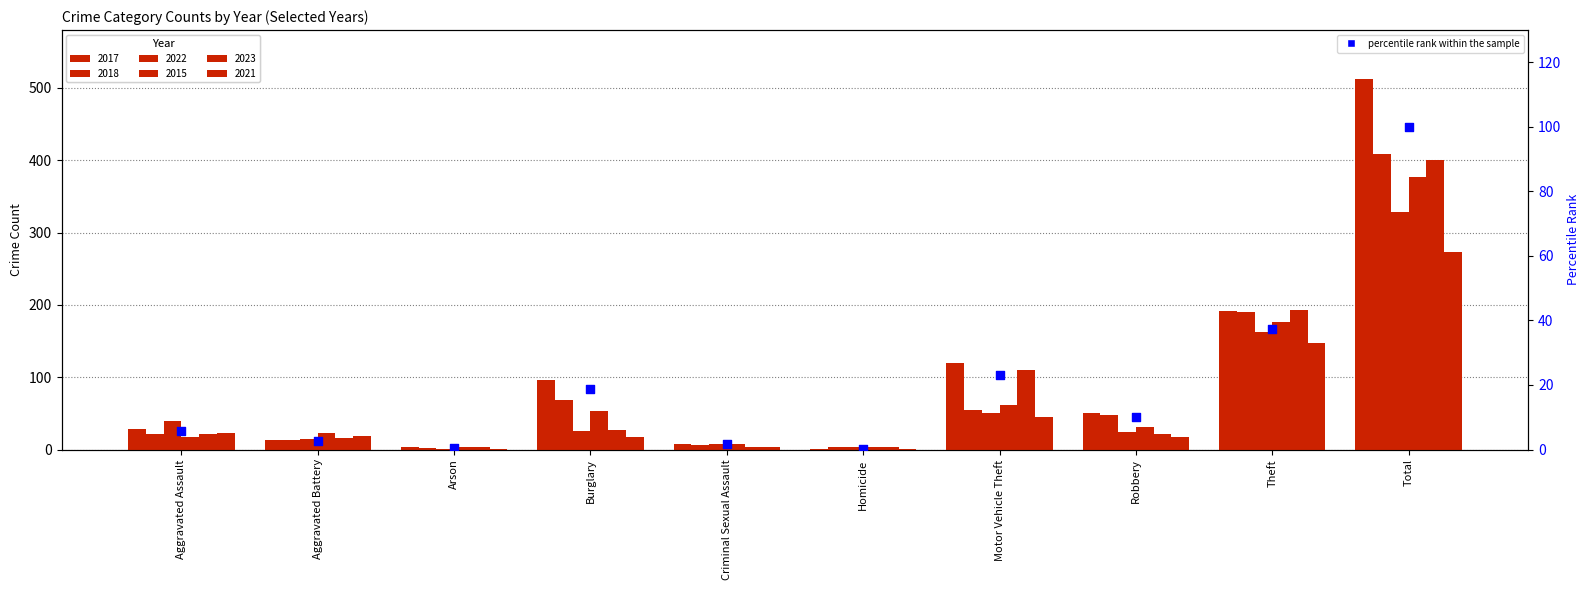

What is the change in value from Motor Vehicle Theft to Total?

+76.8